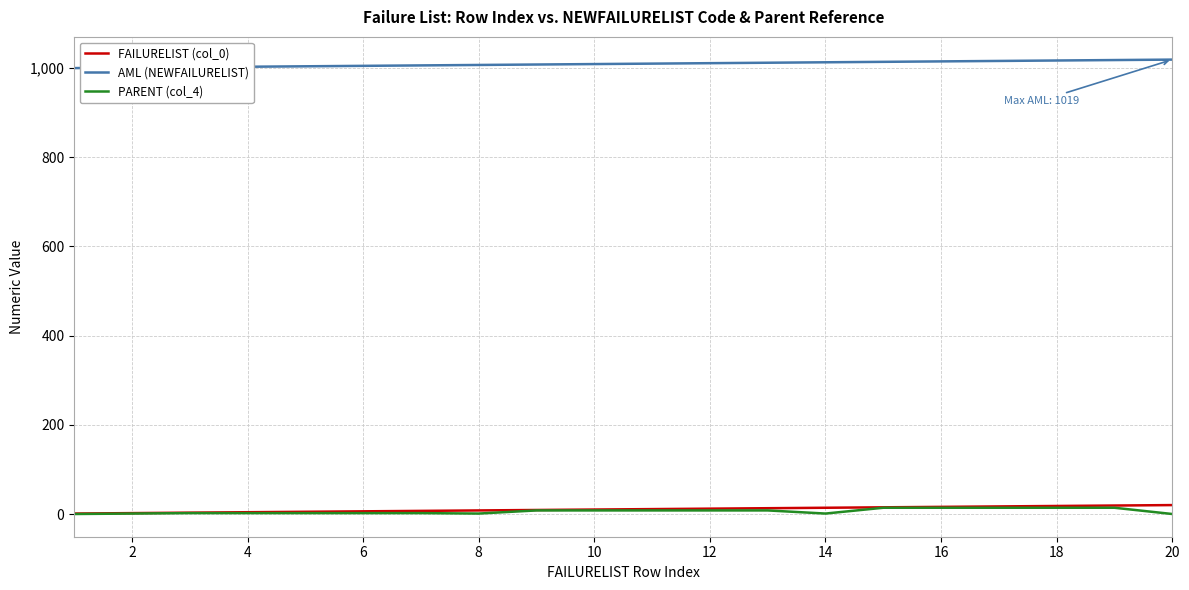

What is the sum of all AML (NEWFAILURELIST) values?

20190